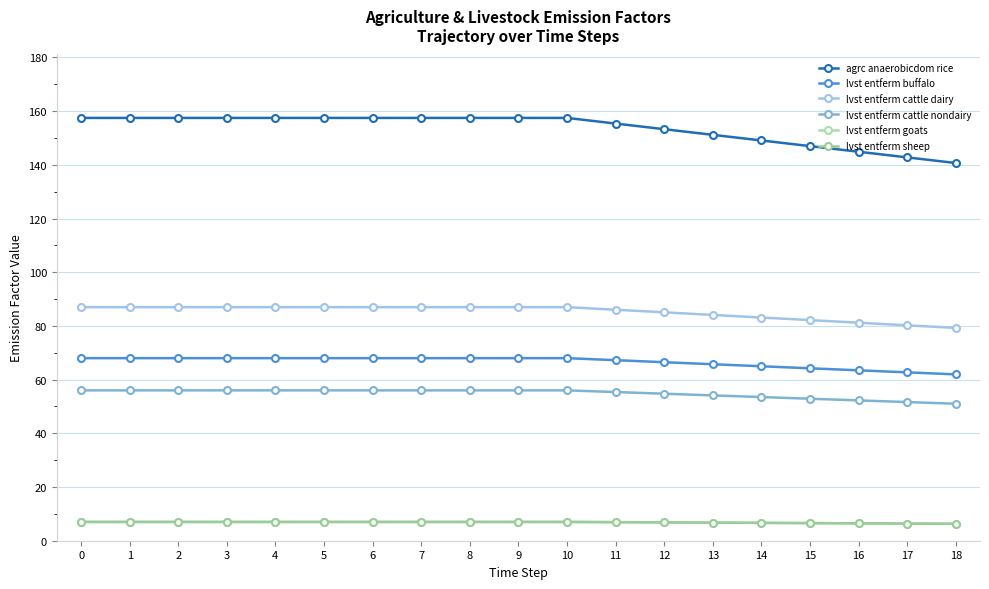

Is this an area chart (filled region under the line)?

No